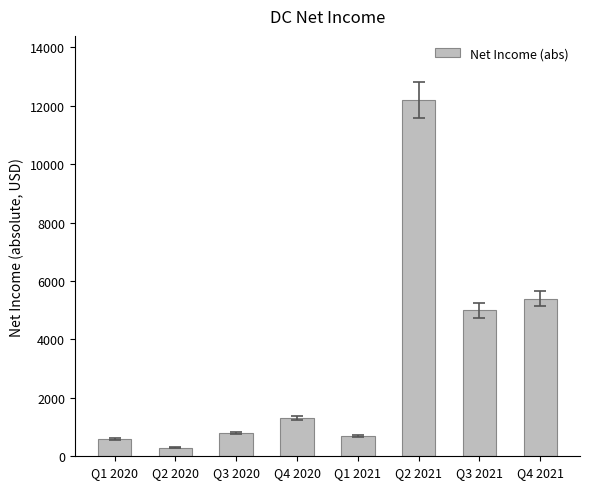

Are the bars grouped side by side (vs. stacked)?

No